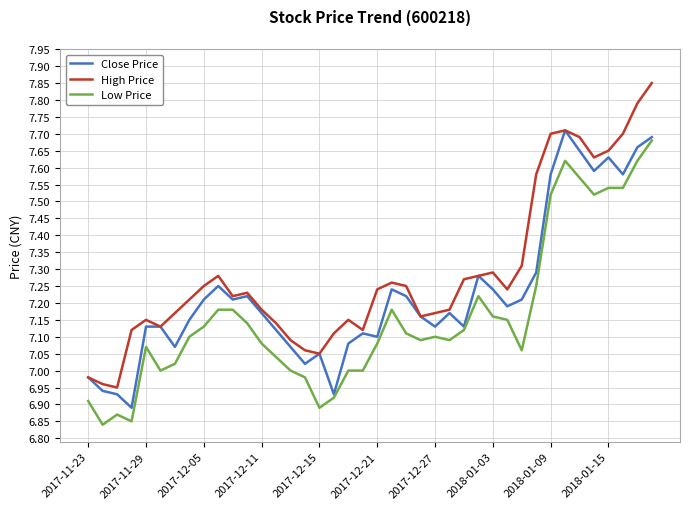

Which series has the largest total across all categories?

High Price